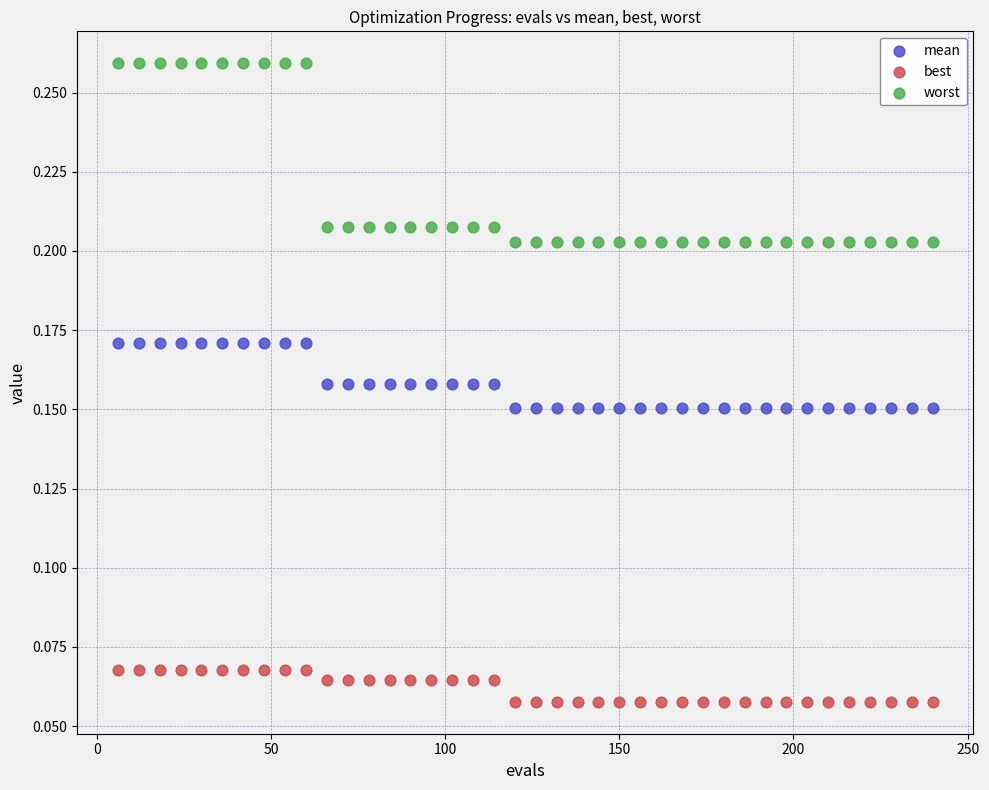

Which series has the widest spread of Y values?

worst